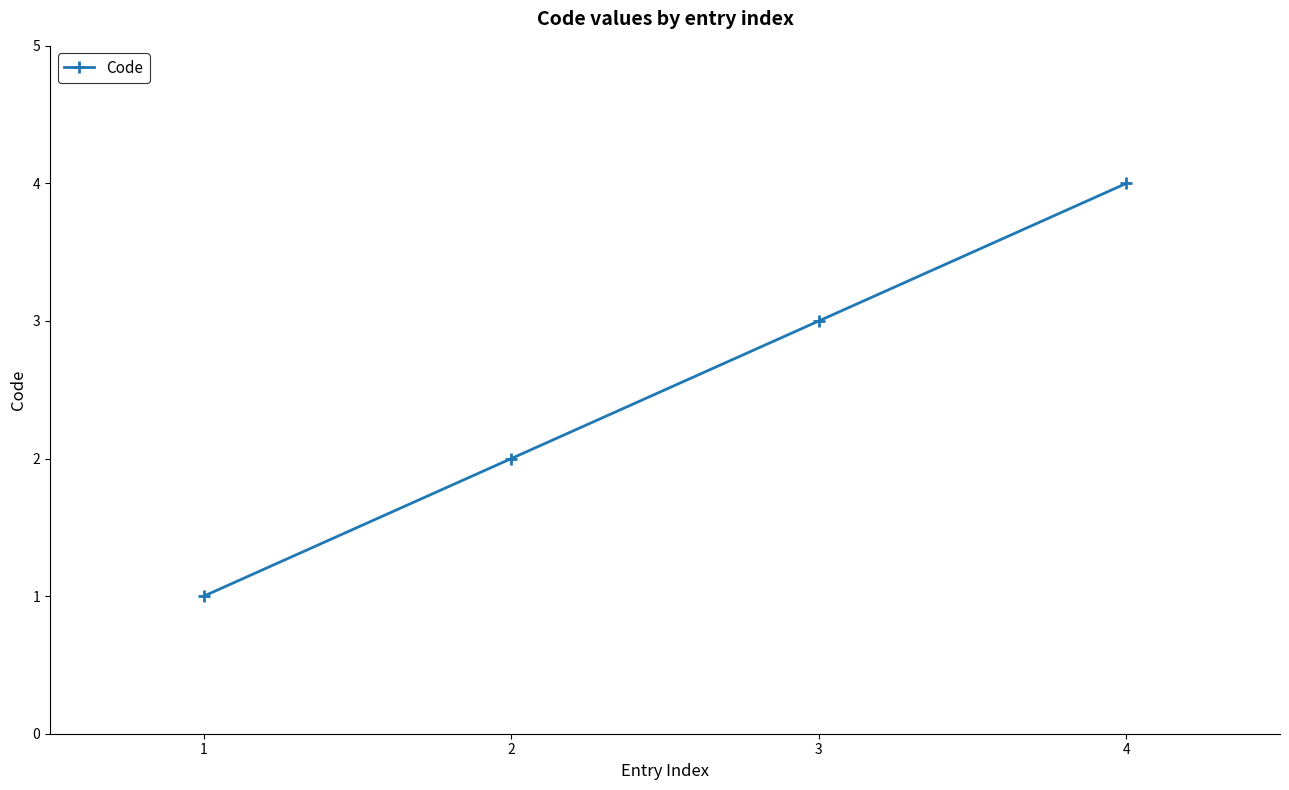

Rank the categories by value from lowest to highest.

1, 2, 3, 4